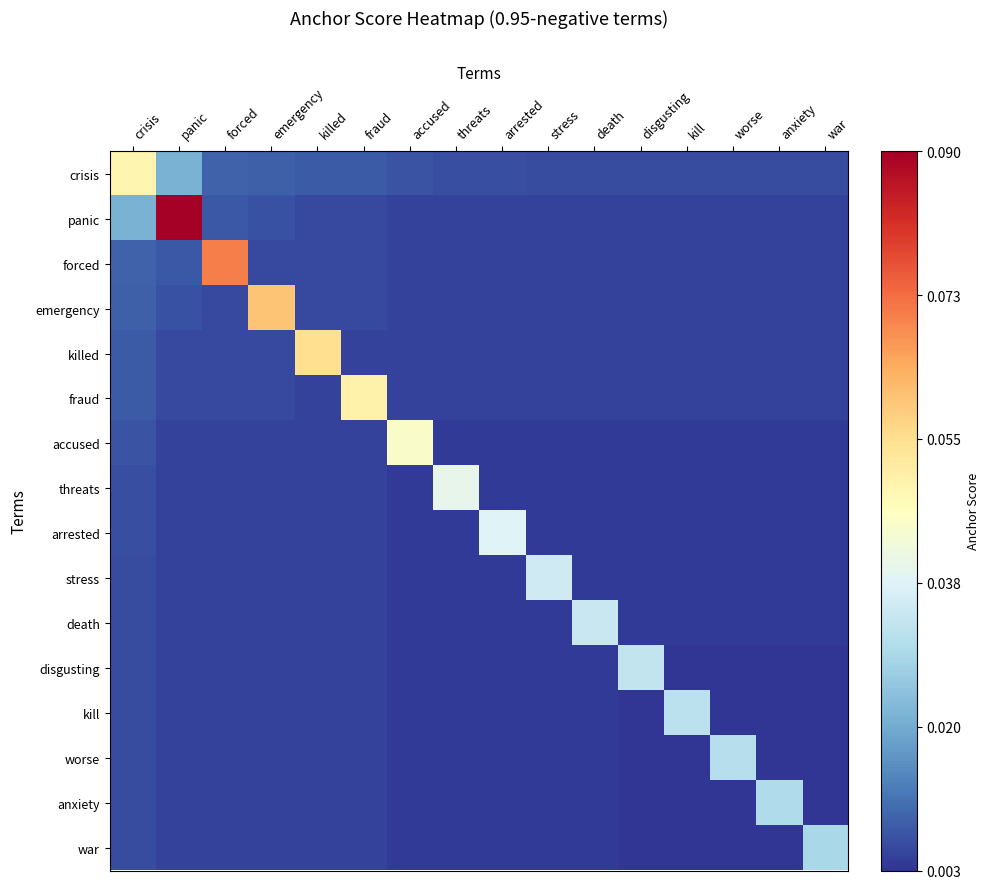

What is the greatest value displayed?

0.1